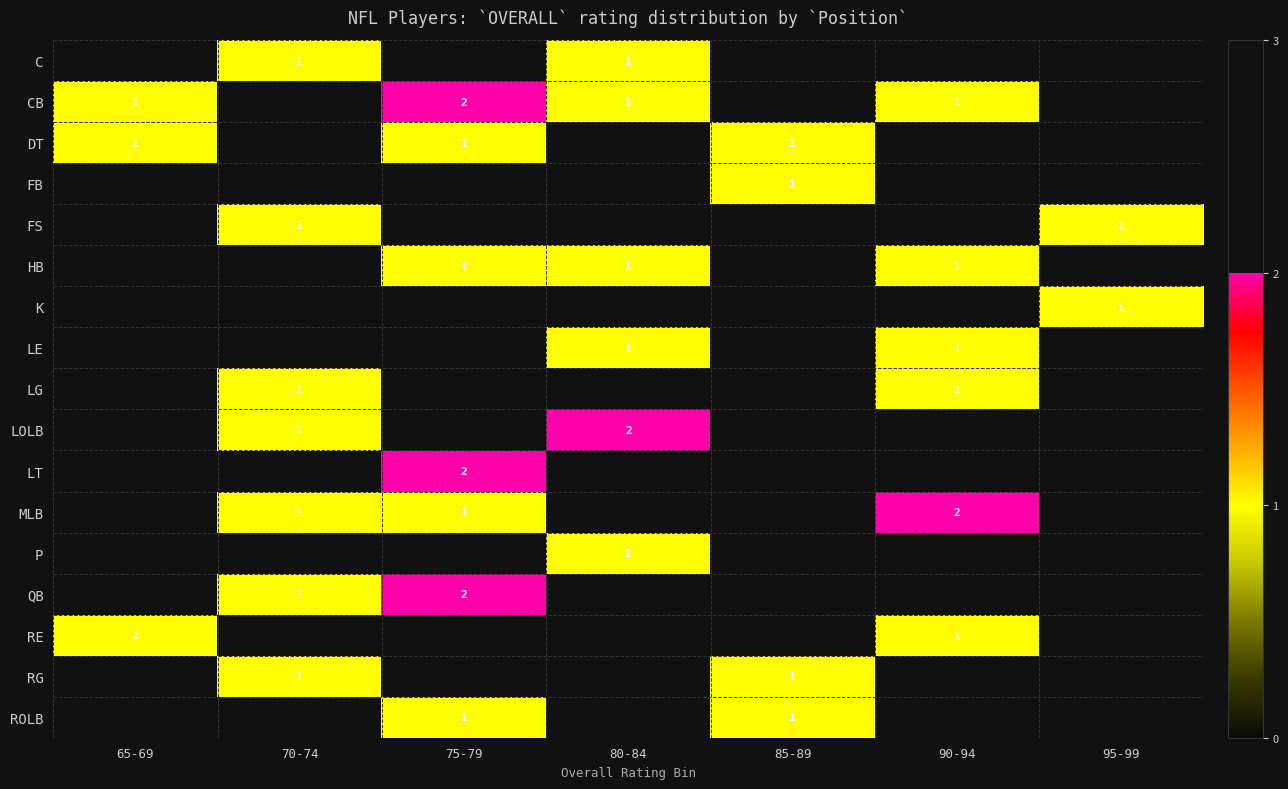

The QB series shows 3 at 75-79. True or false?

False